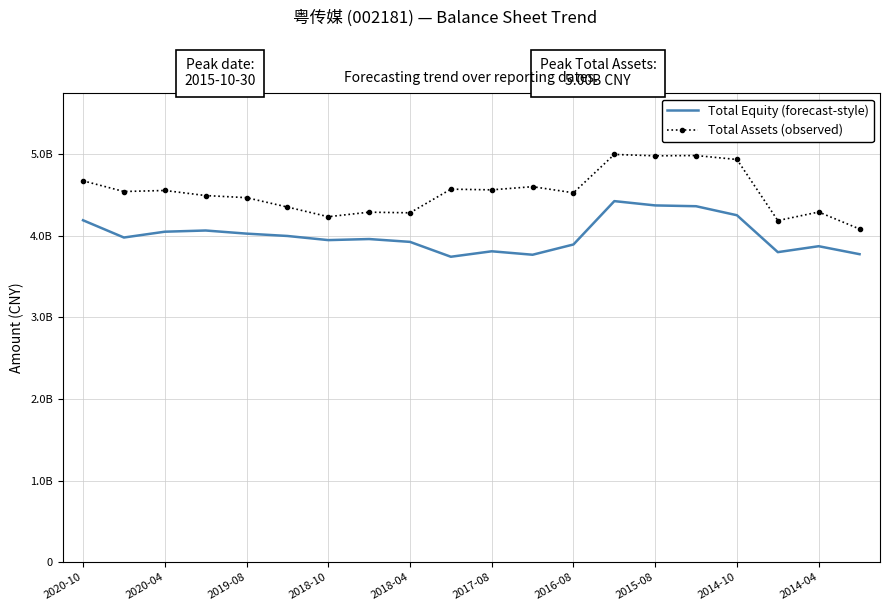

True or false: Total Equity (forecast-style) and Total Assets (observed) intersect in this chart.

False